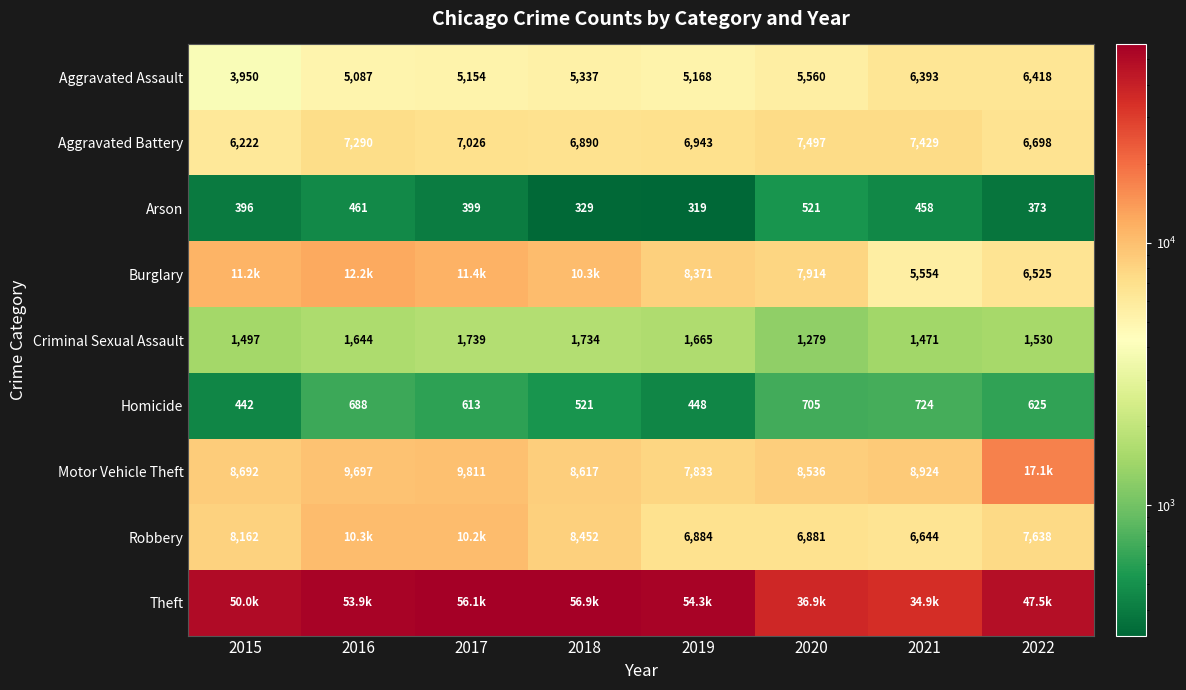

What is the spread (max minus min) of values at 2016?

53475